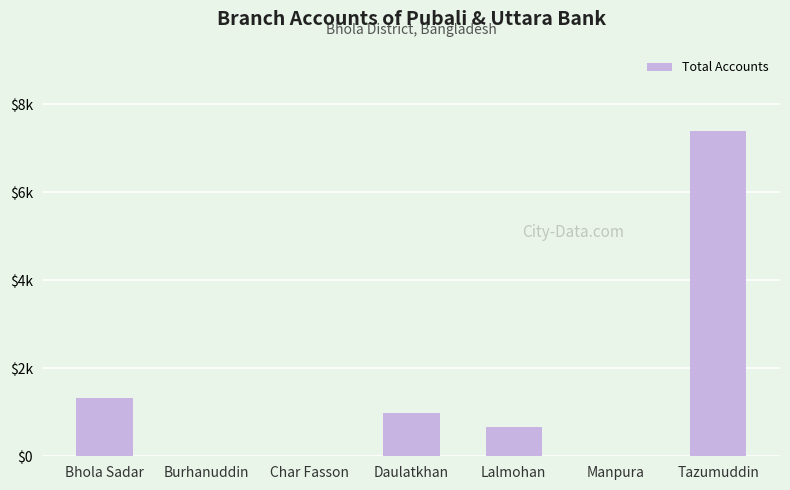

What is the approximate value at Daulatkhan, to the nearest 100?

1000